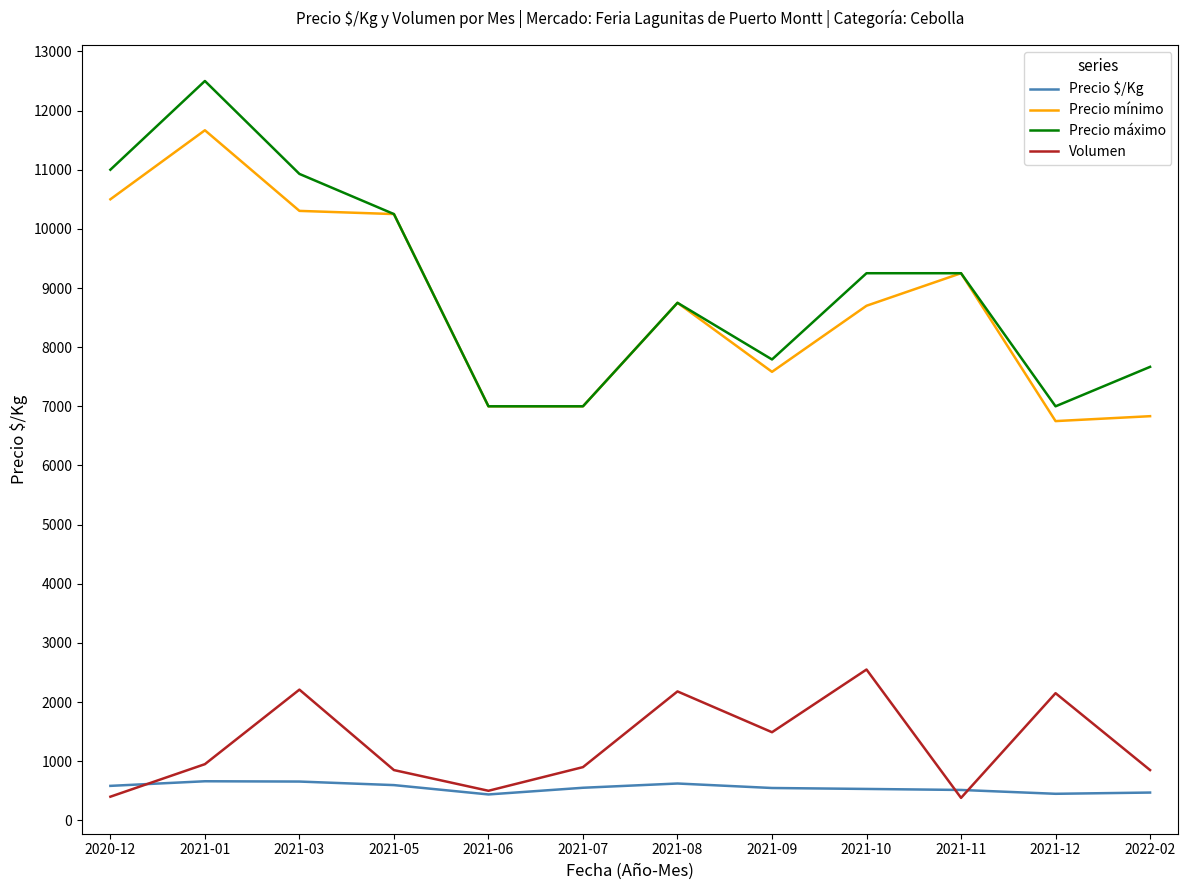

What is the smallest value displayed?

380